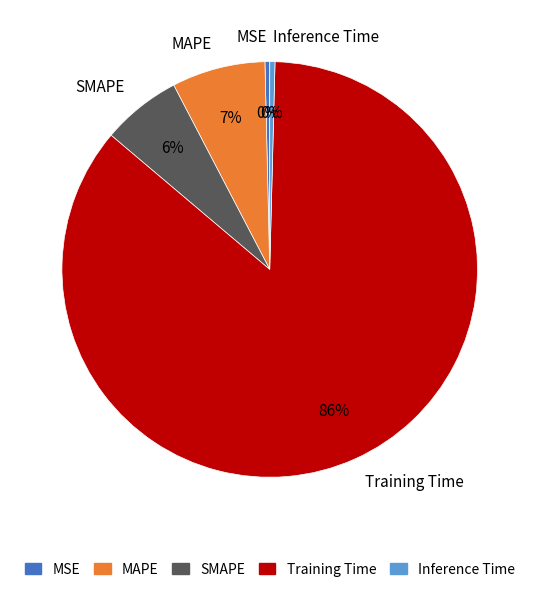

Which slice represents more than half of the pie?

Training Time